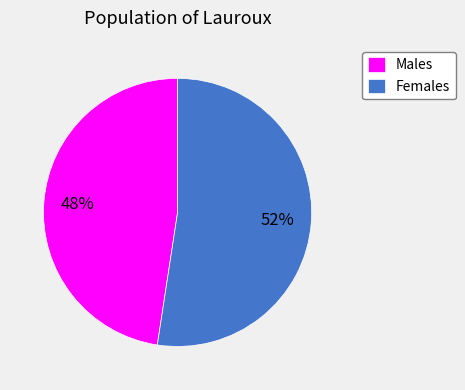

Count the number of slices in the pie.

2